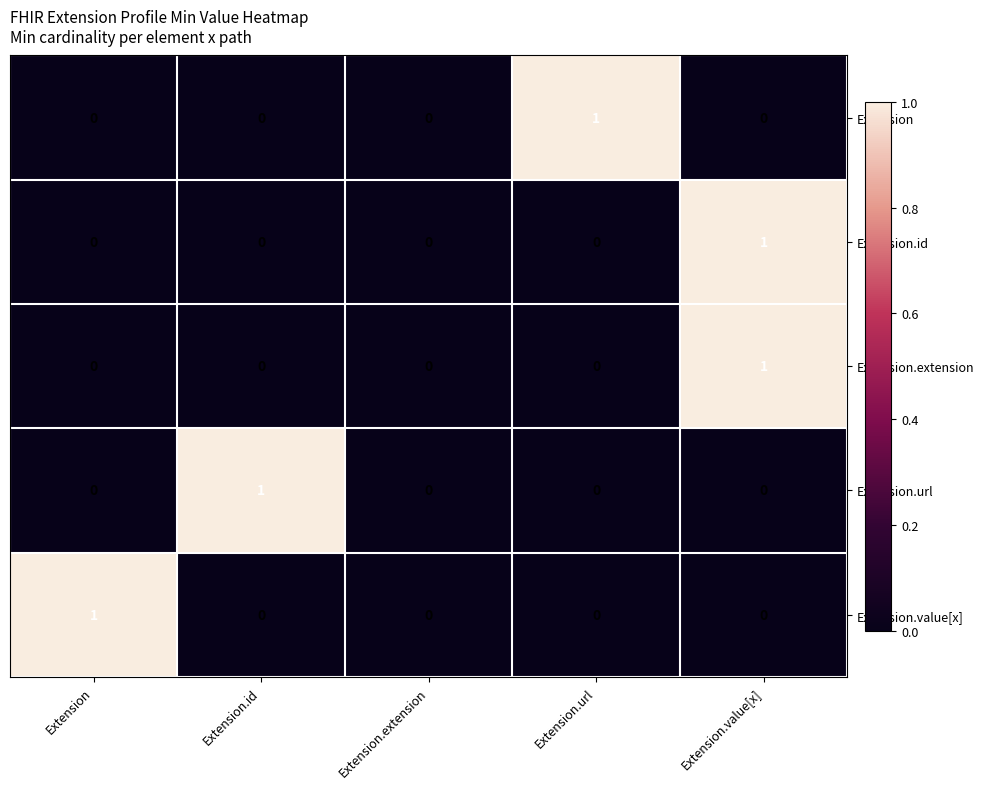

The value of Extension.url at Extension.value[x] is 0. True or false?

True